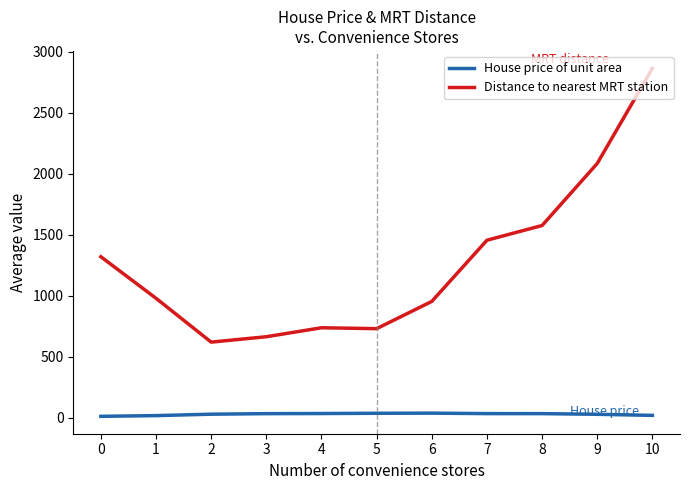

How many lines are shown in the chart?

2